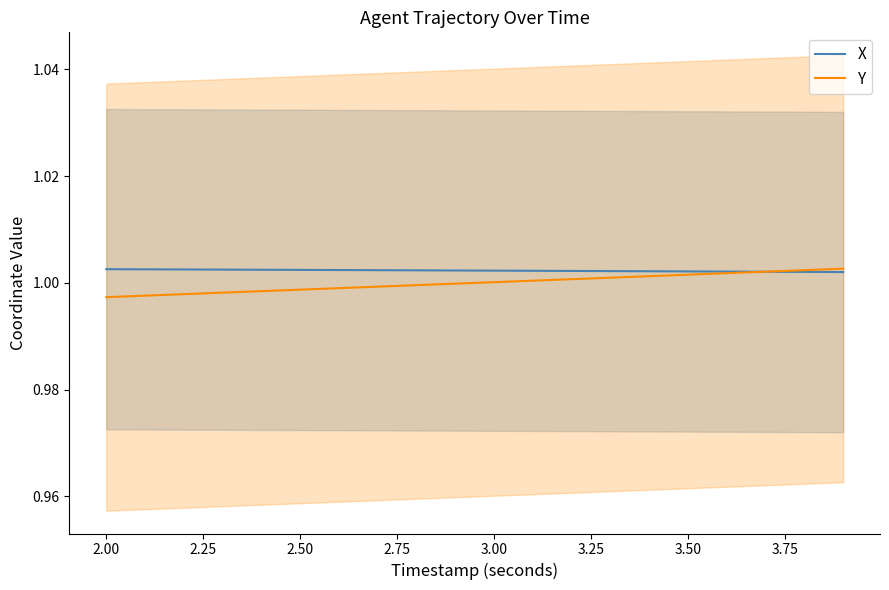

True or false: Y has a value of 0.5 at 2.50.

False